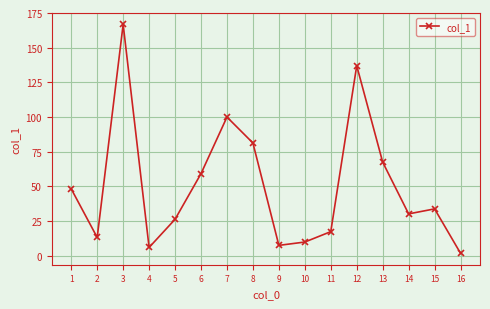

Reading left to right, transcribe all the data shown in this chart.

48.2	13.2	166.8	6.0	26.3	59.2	100.0	81.3	7.5	9.9	17.4	137.0	67.5	30.2	33.8	1.8